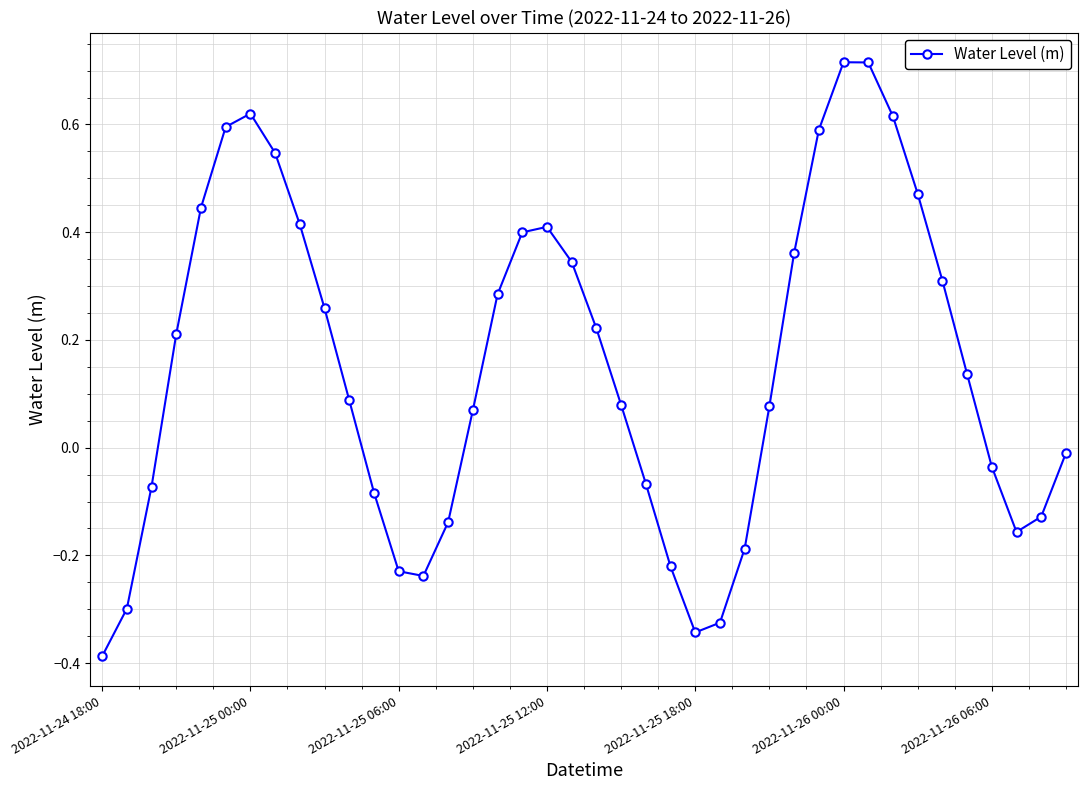

How many lines are shown in the chart?

1